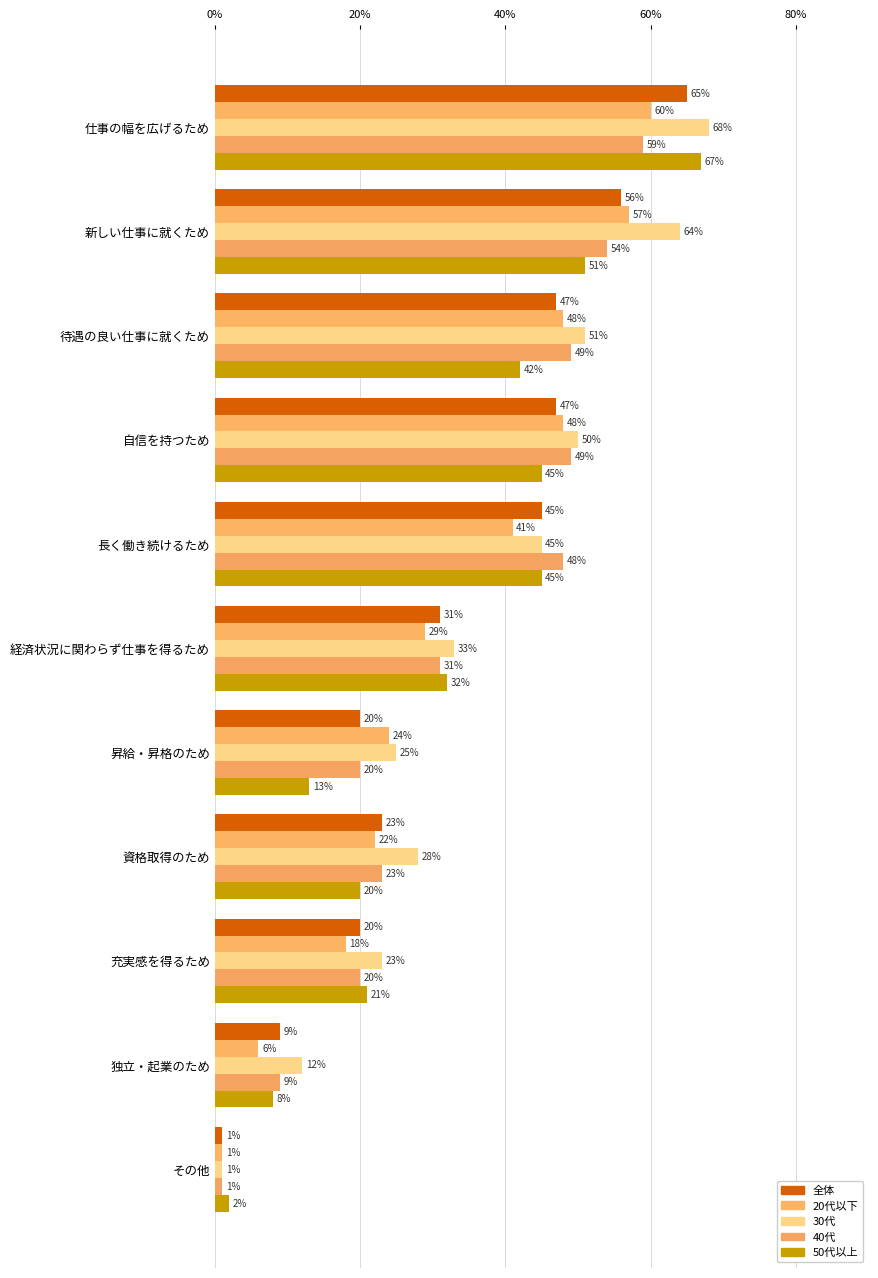

Which series has the largest total across all categories?

30代